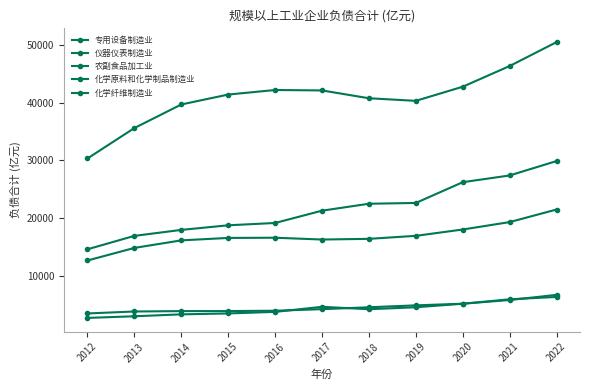

What is the maximum value shown in the chart?

50427.2